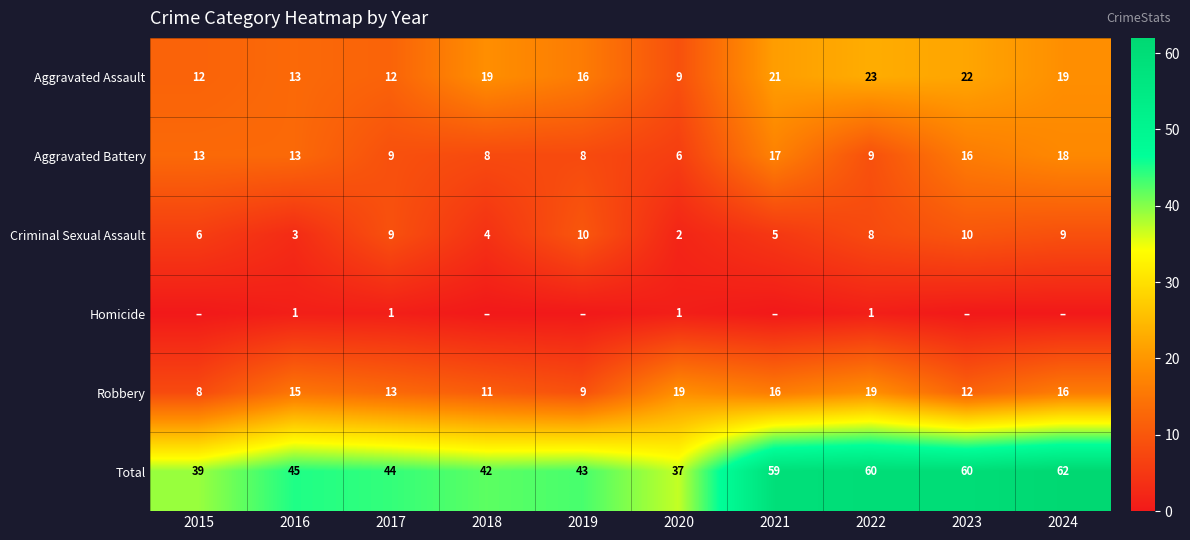

At which label is Criminal Sexual Assault closest to 6?

2015